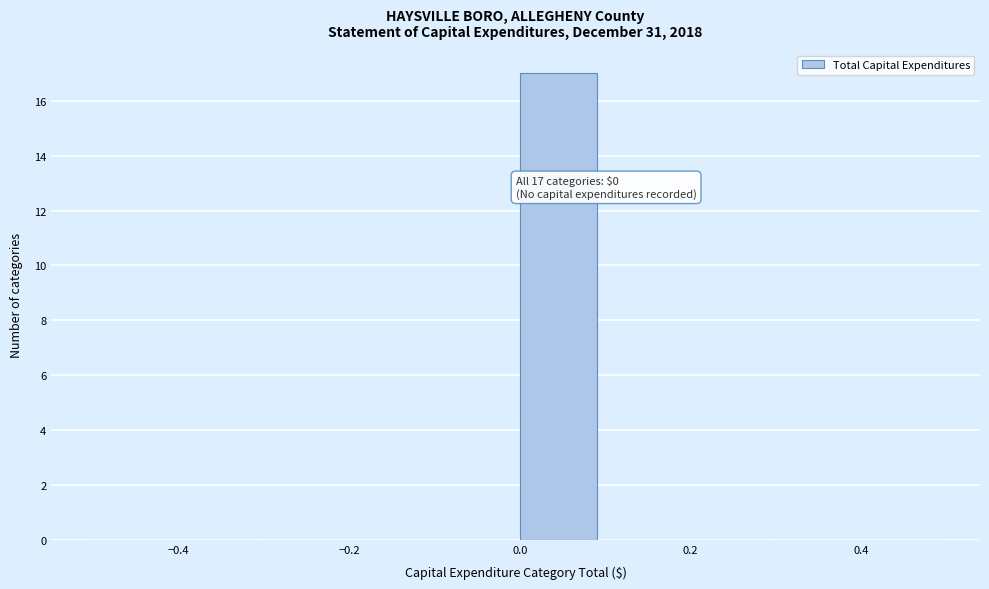

Which range on the x-axis has the tallest bar?

0.0 to 0.1